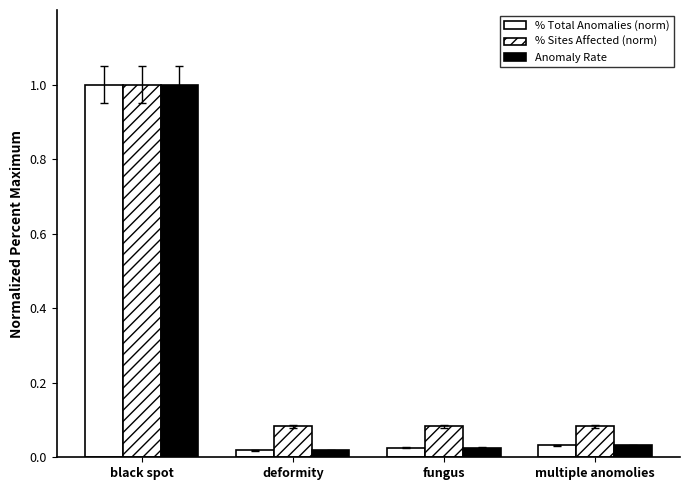

Does the chart contain any negative values?

No